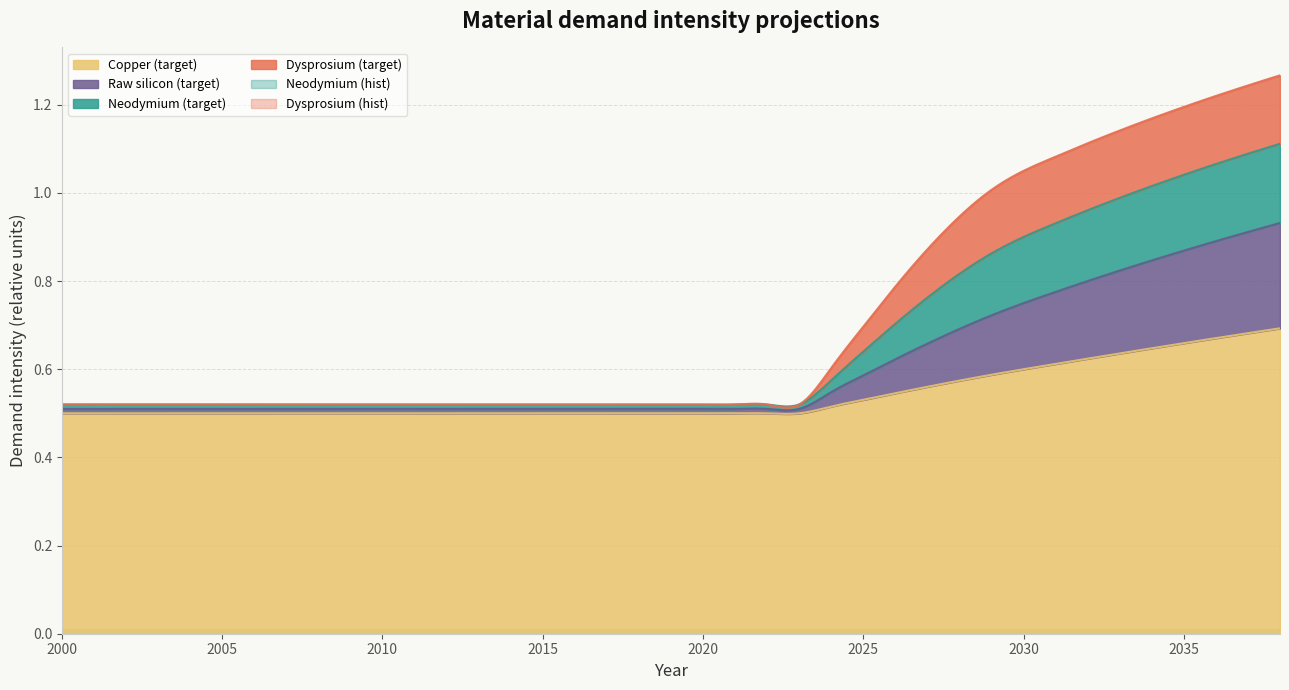

At how many categories does at least one series exceed 0?

39